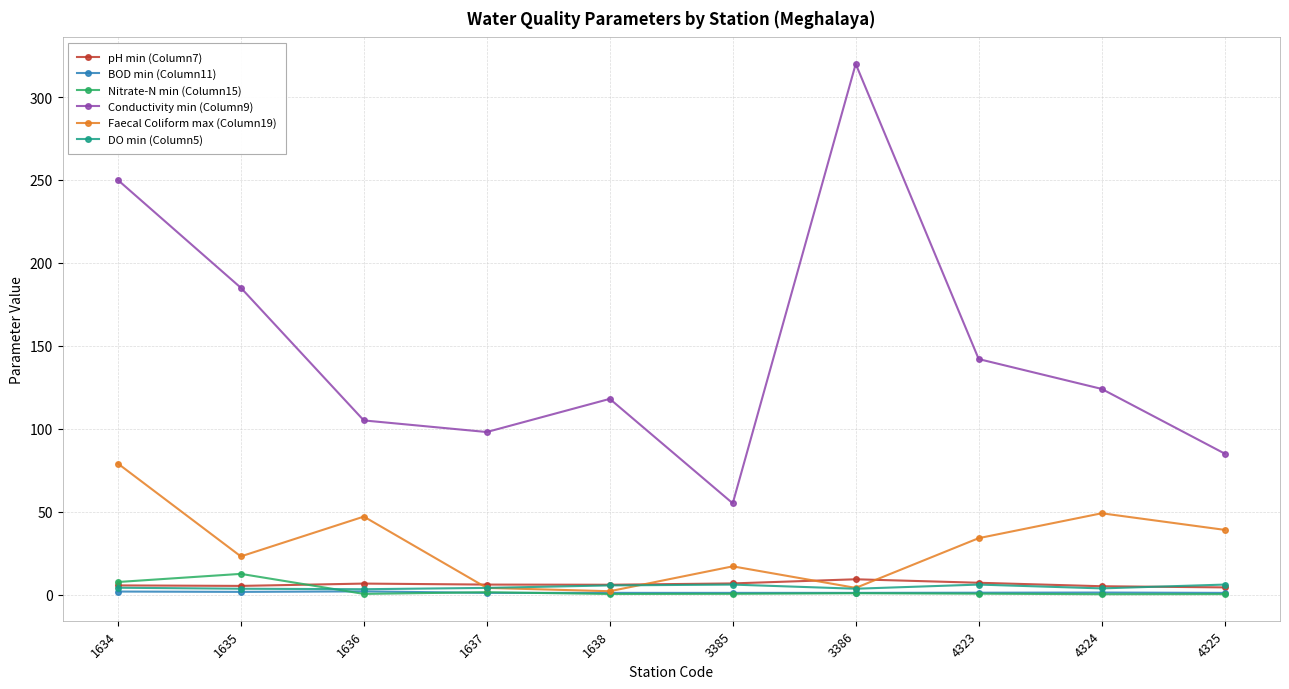

Where is Conductivity min (Column9) nearest to the value 187?

1635